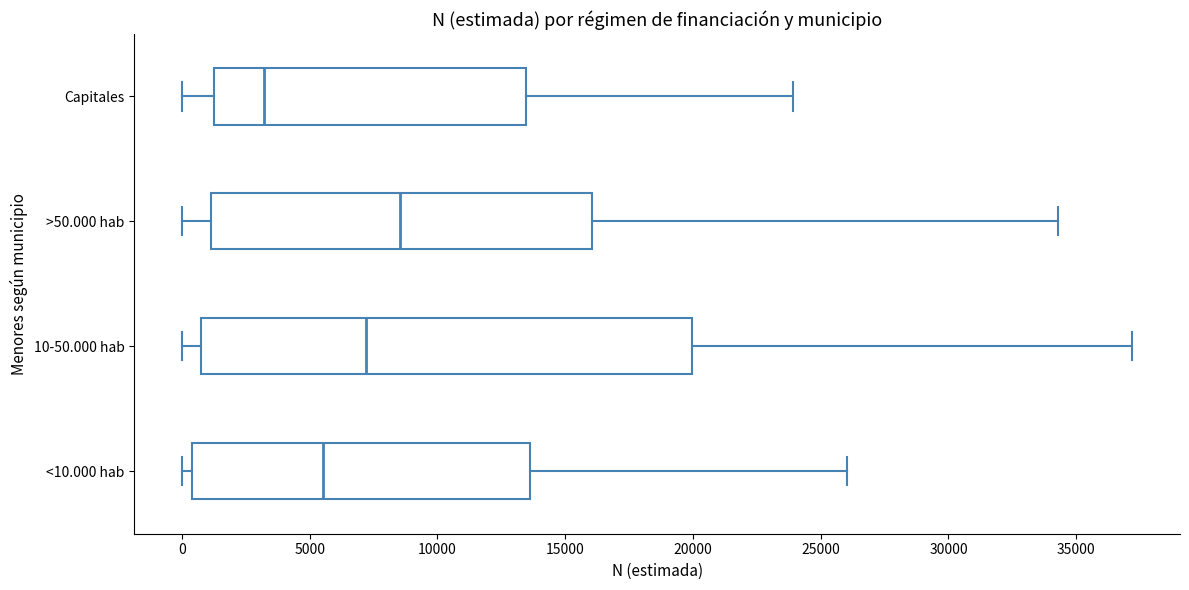

Which box is the widest, from its left edge to its right edge?

10-50.000 hab